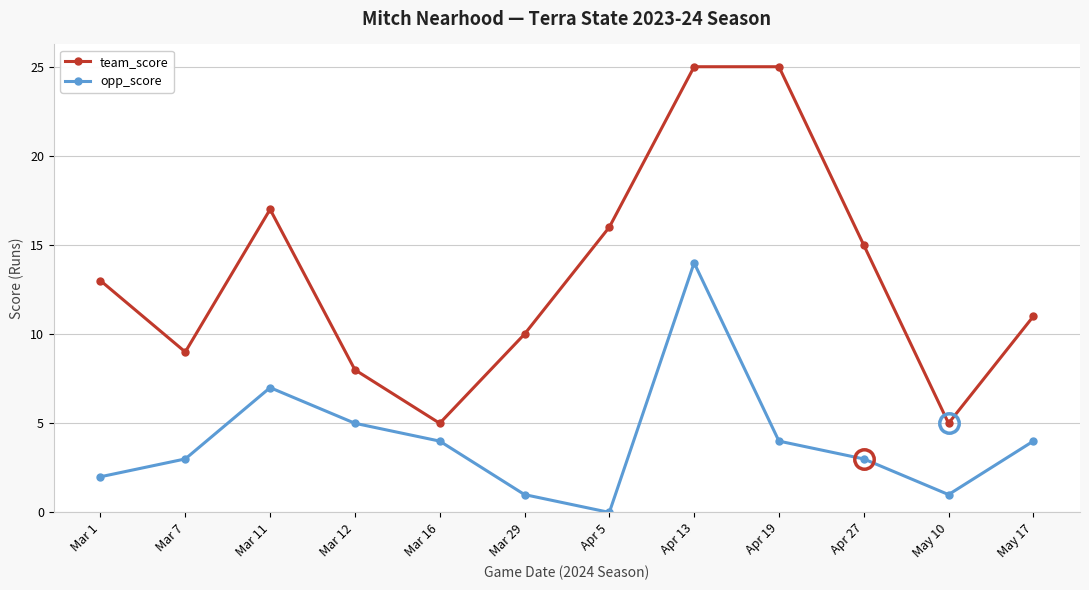

Reading left to right, transcribe all the data shown in this chart.

team_score: Mar 1=13	Mar 7=9	Mar 11=17	Mar 12=8	Mar 16=5	Mar 29=10	Apr 5=16	Apr 13=25	Apr 19=25	Apr 27=15	May 10=5	May 17=11
opp_score: Mar 1=2	Mar 7=3	Mar 11=7	Mar 12=5	Mar 16=4	Mar 29=1	Apr 5=0	Apr 13=14	Apr 19=4	Apr 27=3	May 10=1	May 17=4